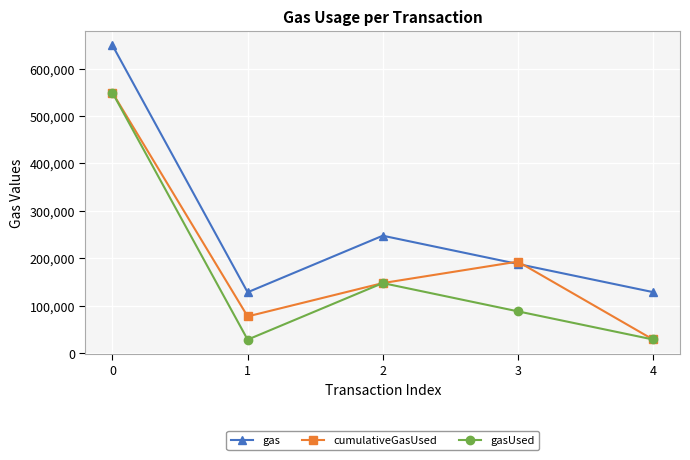

How many series are shown in this chart?

3